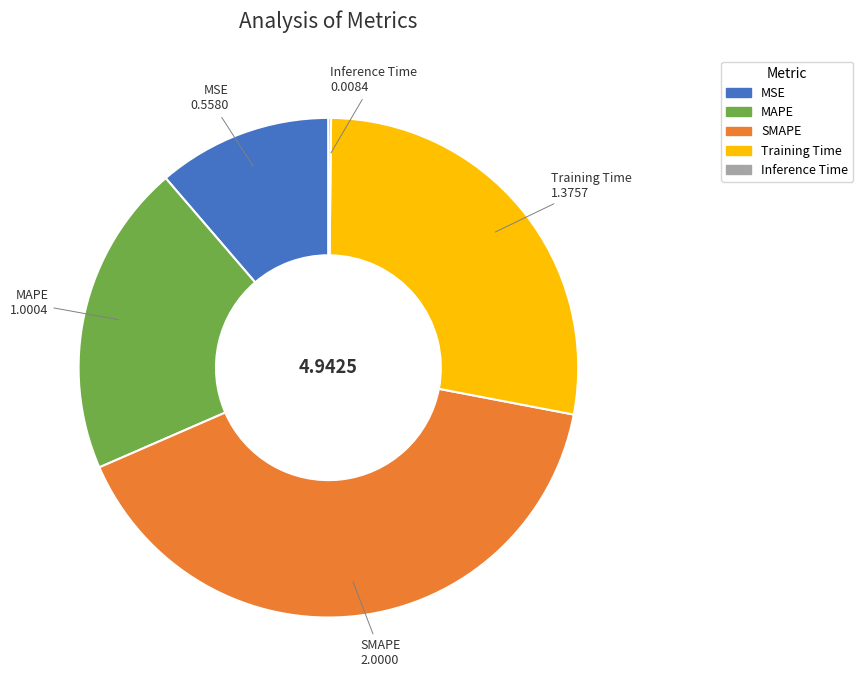

Does SMAPE account for over 50% of the chart?

No